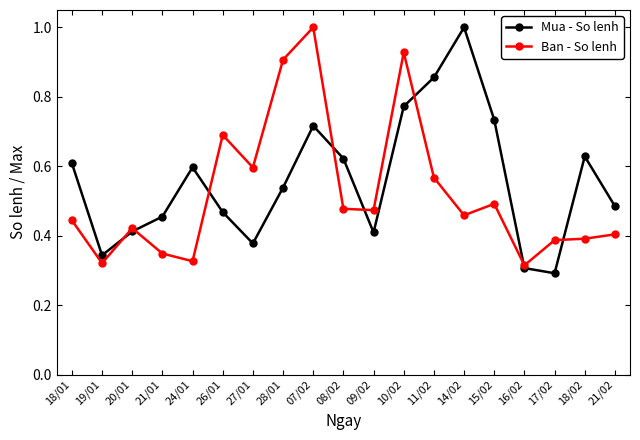

What is the sum of all Mua - So lenh values?

10.6